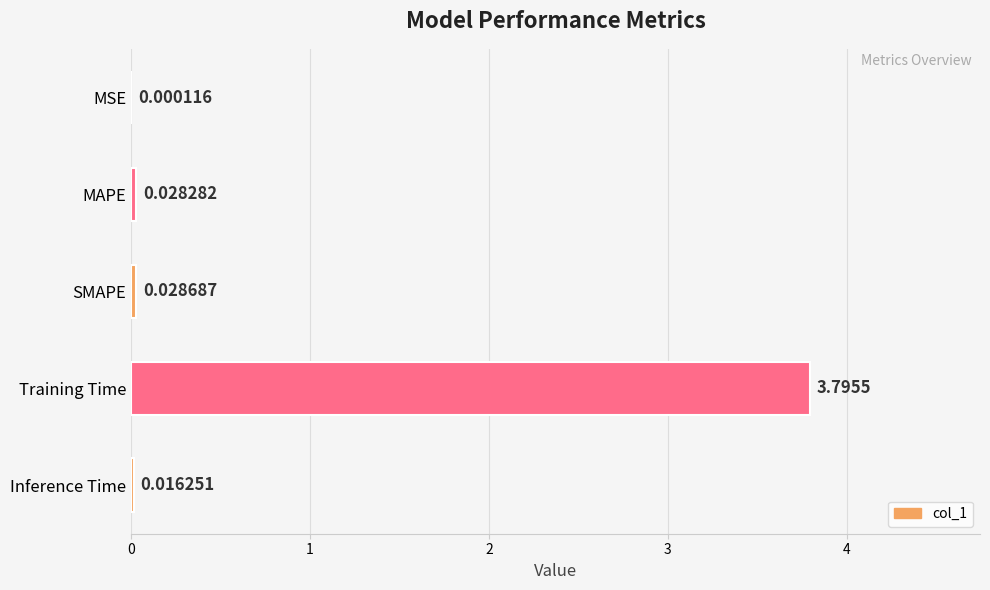

What is the sum of all values?

3.9